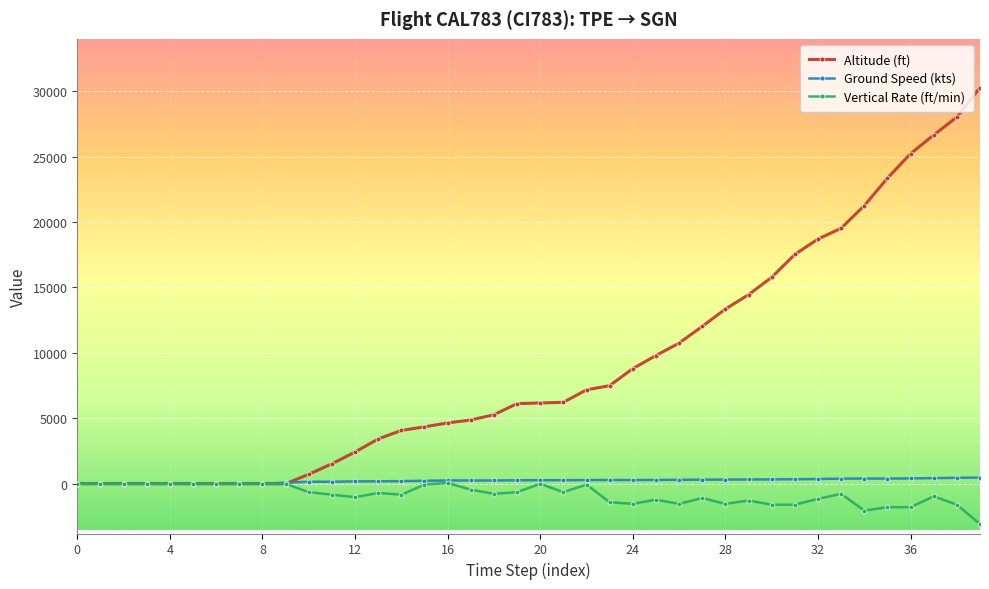

Count the number of data series in this chart.

3